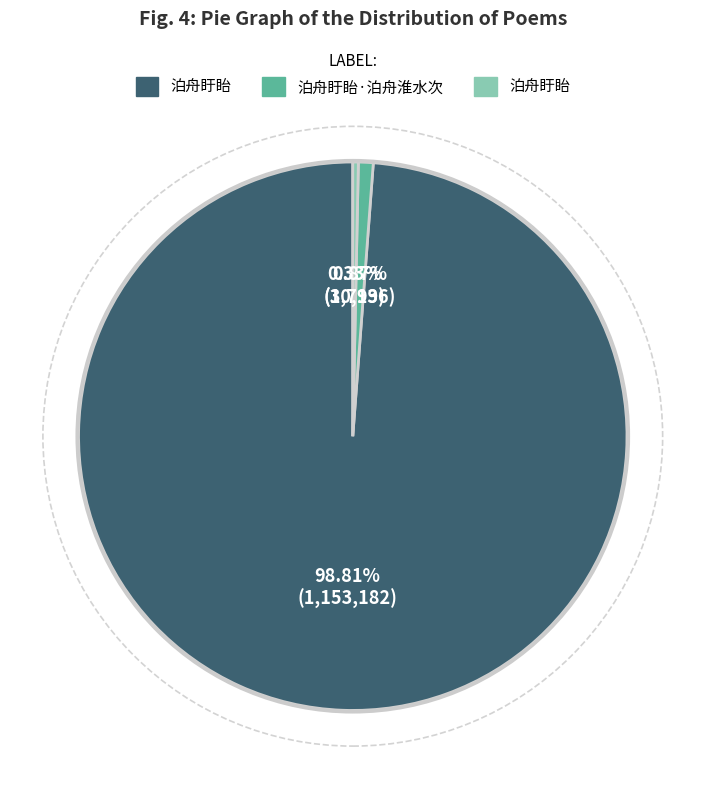

Is there any slice that represents more than half of the pie?

Yes